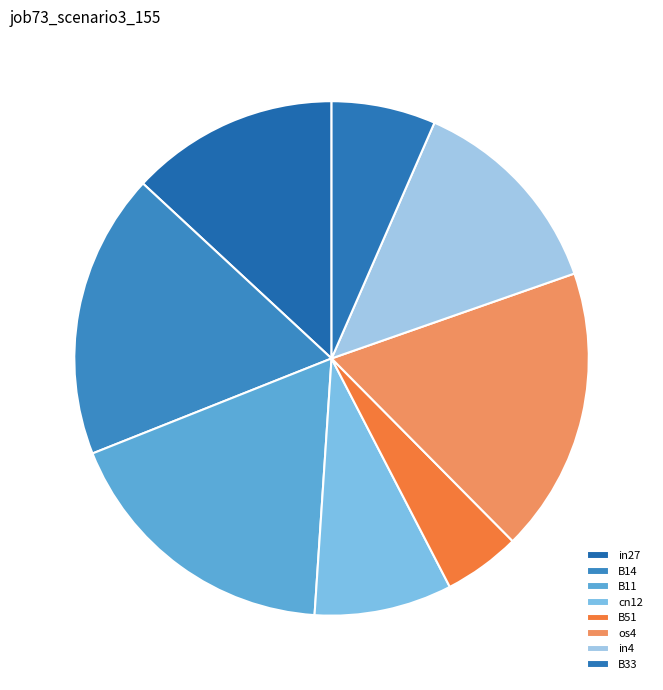

To the nearest percent, what portion does B33 represent?

7%